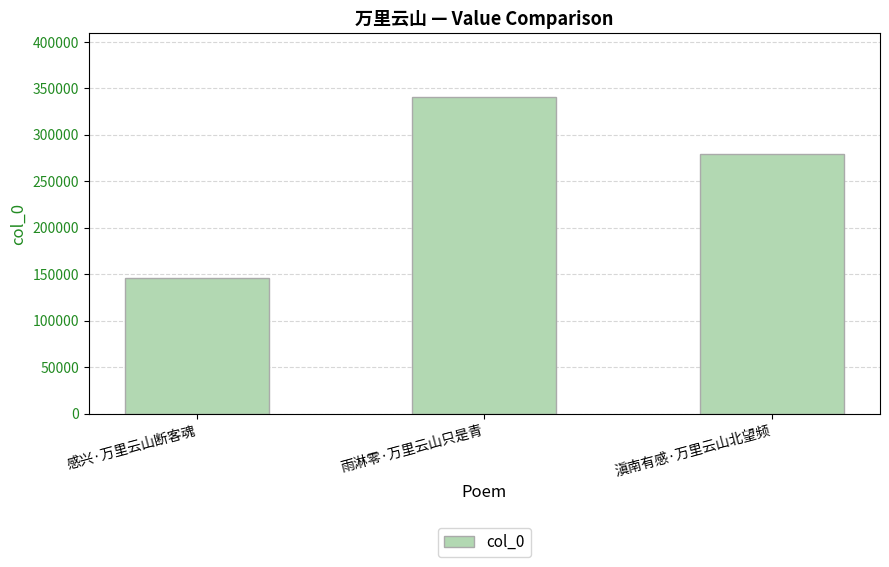

What is the change in value from 感兴·万里云山断客魂 to 滇南有感·万里云山北望频?

+133111